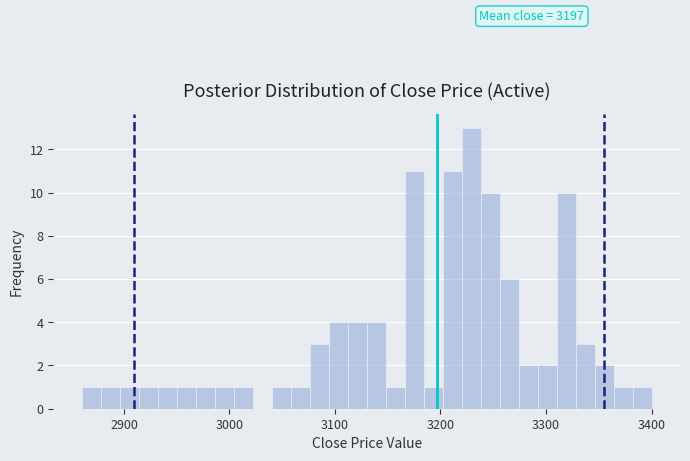

Read against the x-axis, roughly where is the centre of the tallest bar?

3230